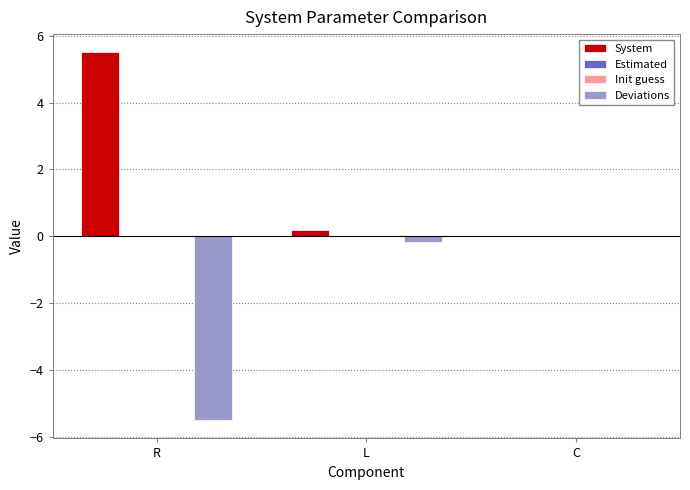

Which series has the largest total across all categories?

System